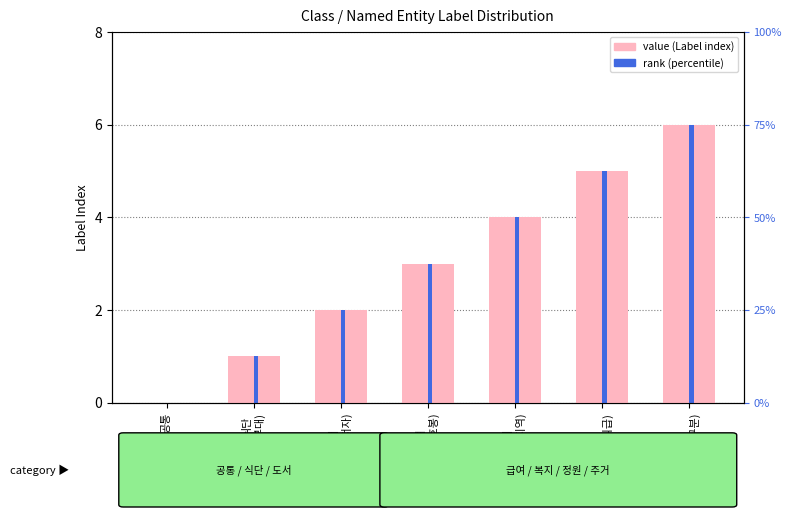

True or false: Label value has a value of 2 at 도서
(도서,저자).

True